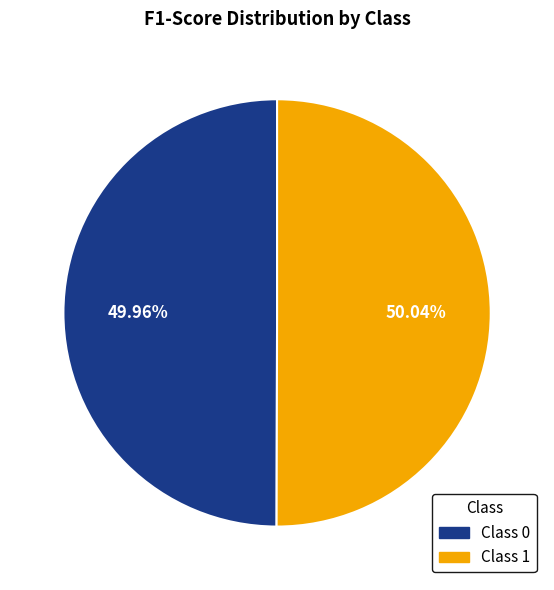

Does any single category account for the majority?

Yes